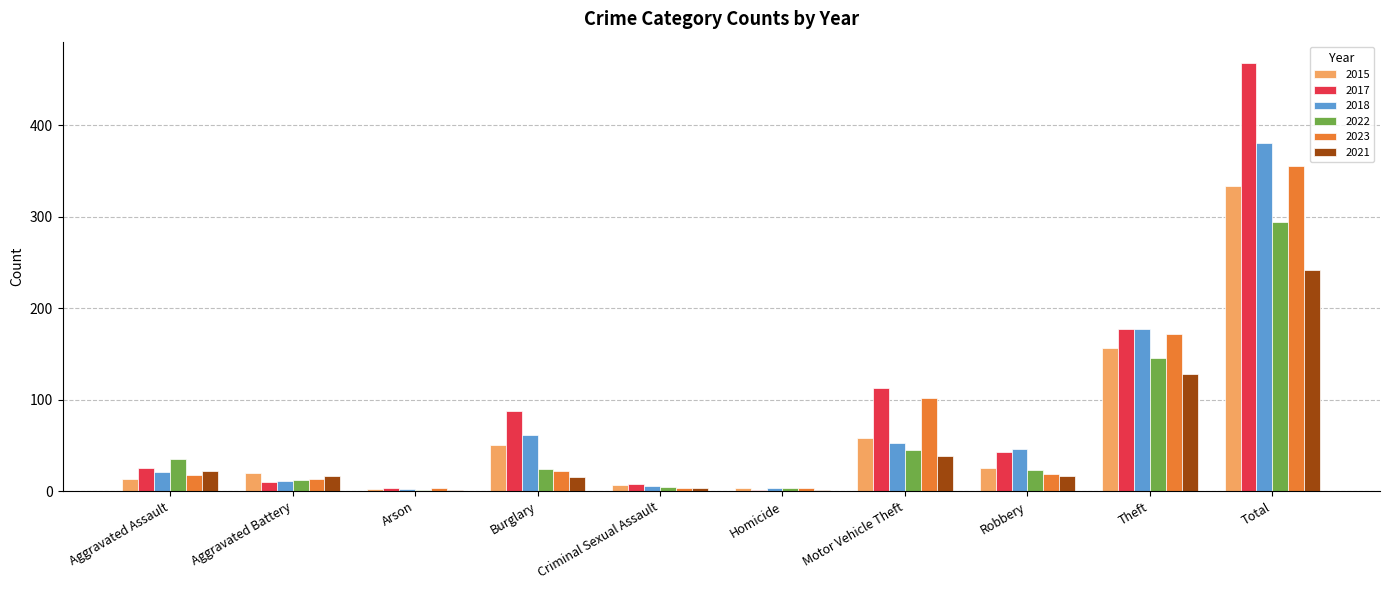

Between Motor Vehicle Theft and Theft, which series saw the biggest shift?

2018